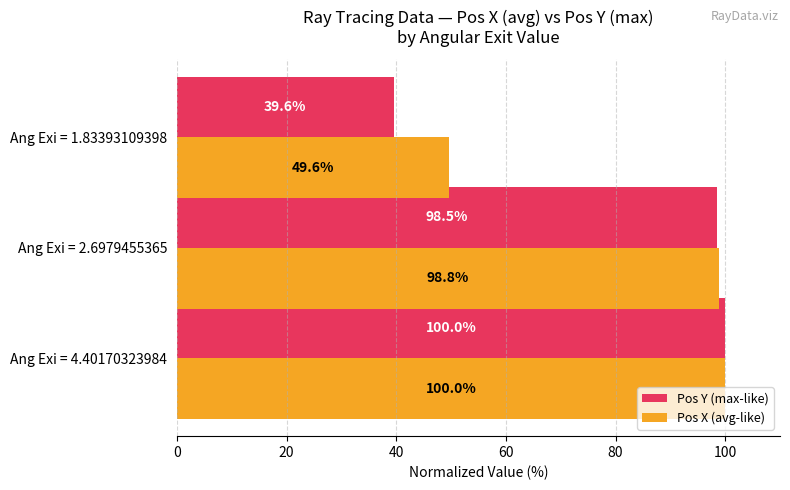

Rank the categories by Pos X (avg-like) value from highest to lowest.

Ang Exi = 4.40170323984, Ang Exi = 2.6979455365, Ang Exi = 1.83393109398